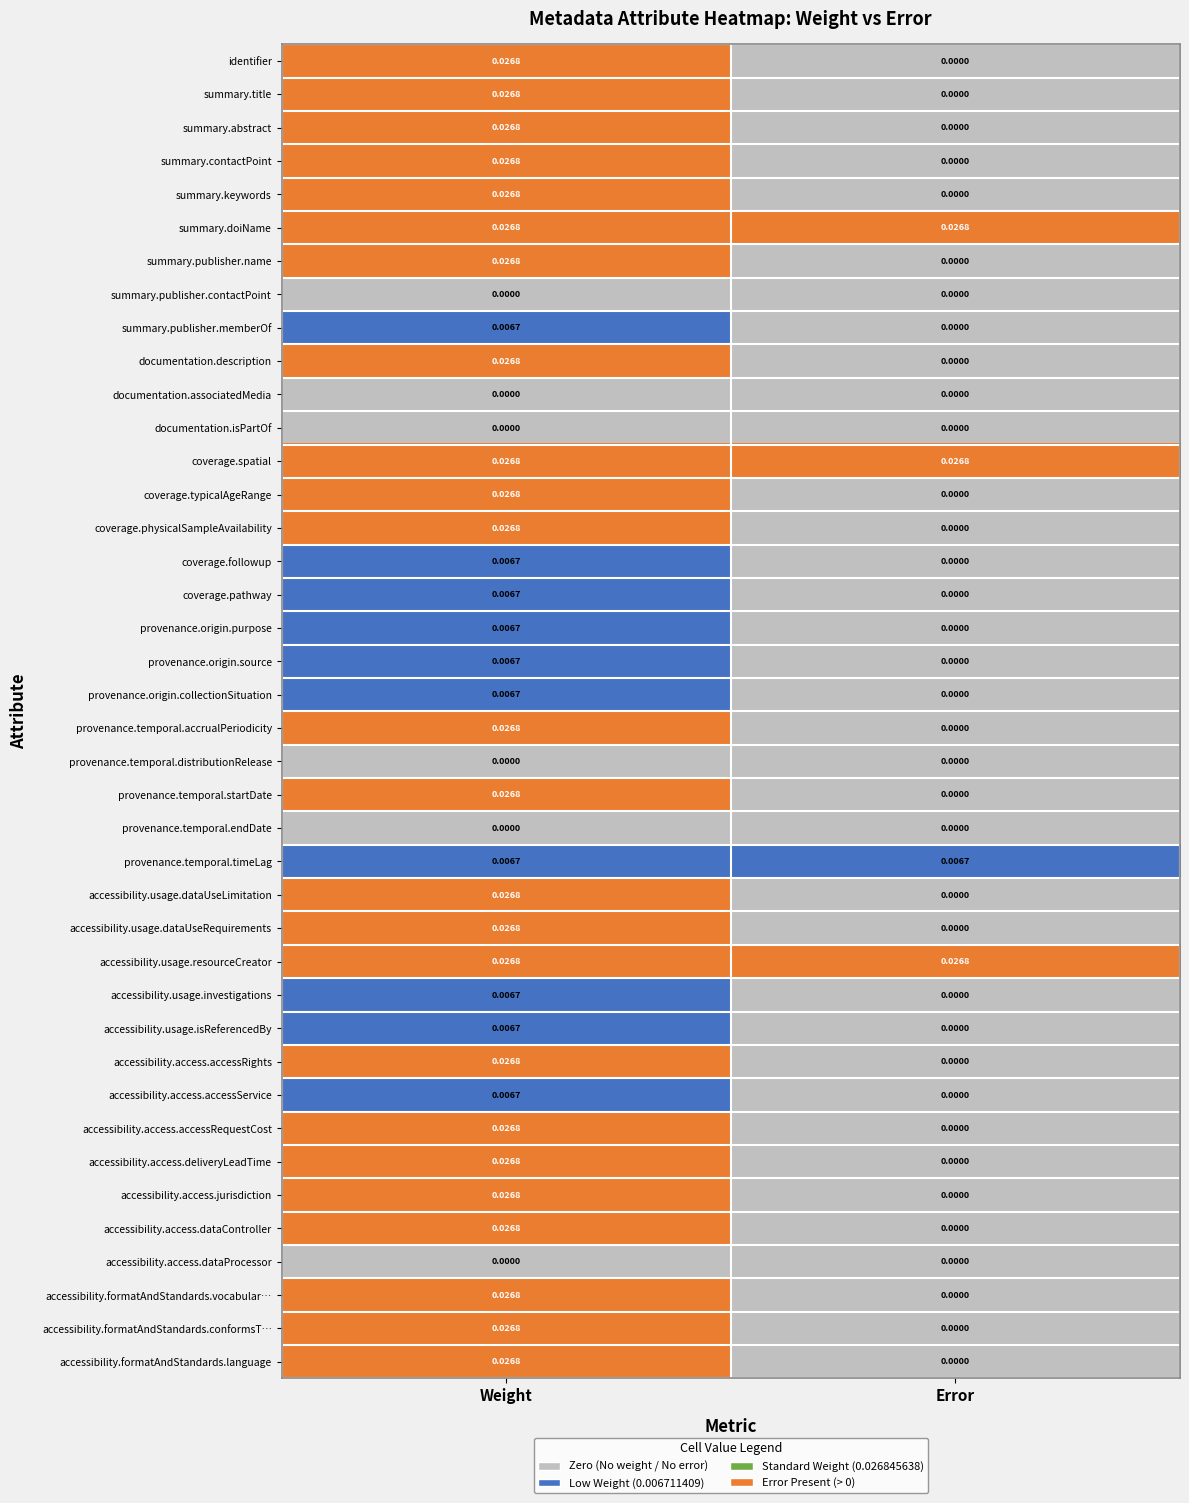

How many positive values does the accessibility.usage.isReferencedBy series have?

1